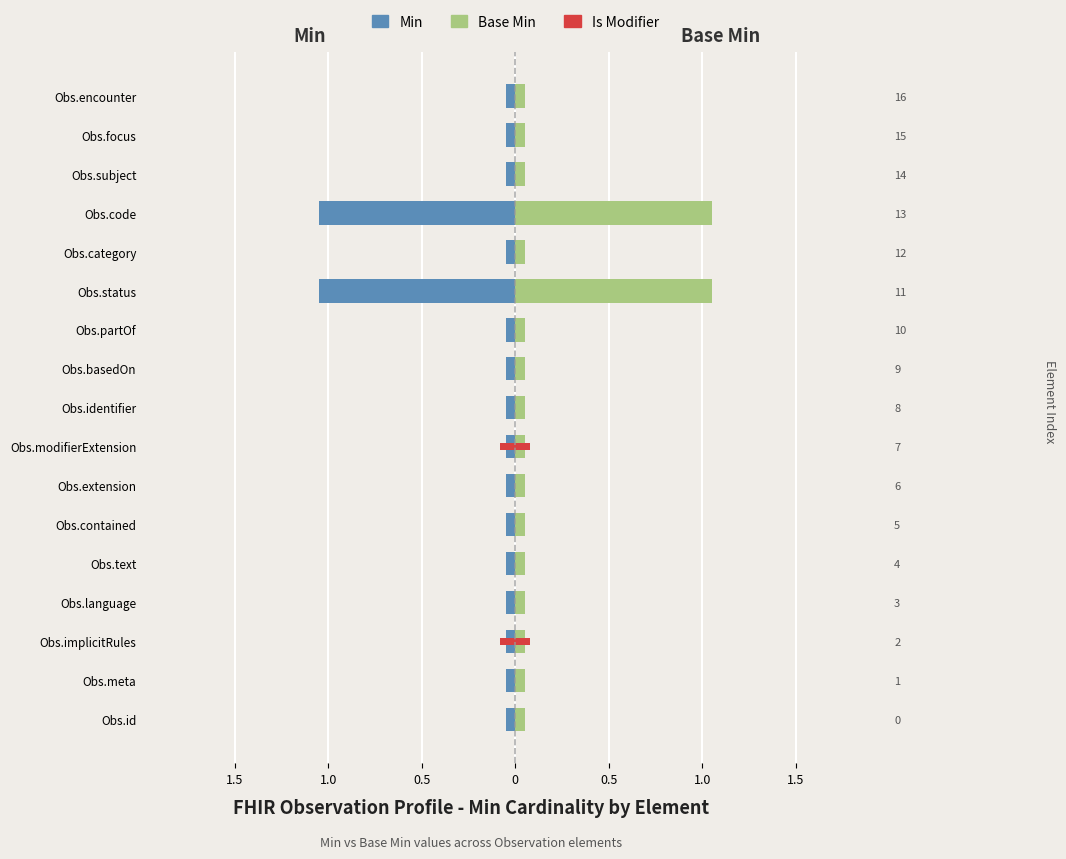

How many bars are there in each group?

2